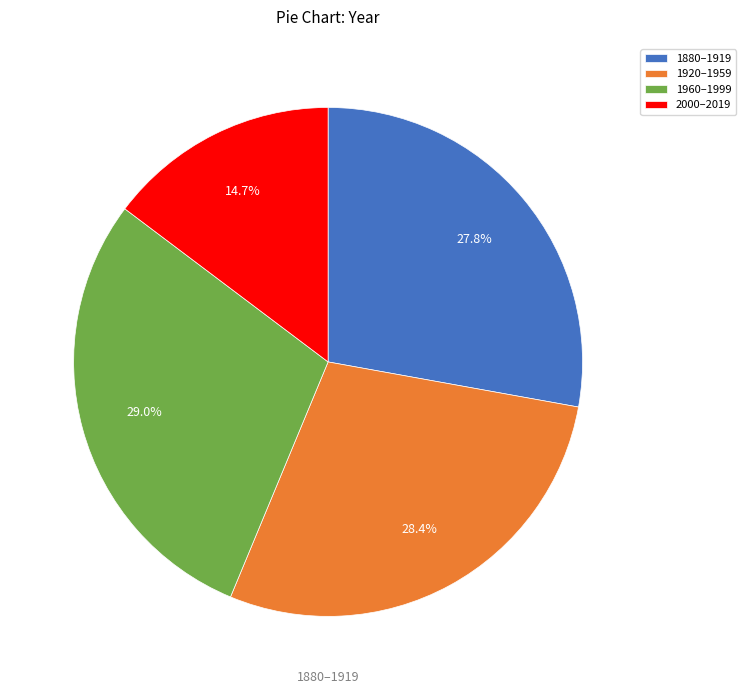

Combined, what portion of the pie is 1960–1999 and 2000–2019?

43.7%